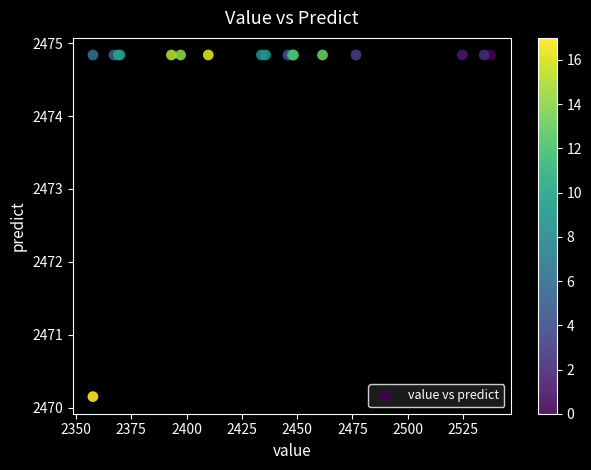

What Y value in the scatter plot is closest to 2472?

2470.1